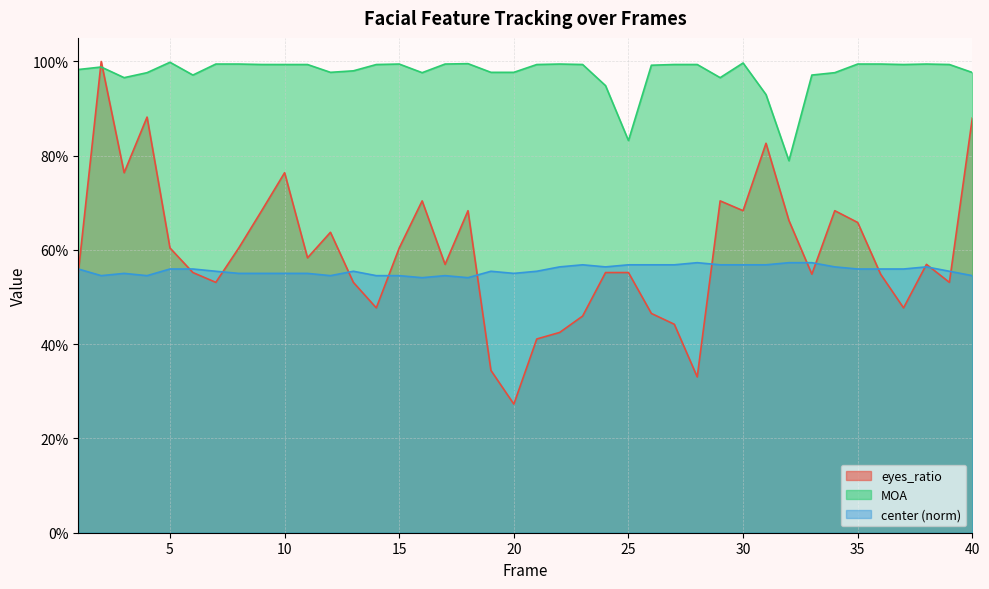

Reading left to right, extract all data points from this chart.

eyes_ratio: 0.6	1.0	0.8	0.9	0.6	0.6	0.5	0.6	0.7	0.8	0.6	0.6	0.5	0.5	0.6	0.7	0.6	0.7	0.3	0.3	0.4	0.4	0.5	0.6	0.6	0.5	0.4	0.3	0.7	0.7	0.8	0.7	0.5	0.7	0.7	0.5	0.5	0.6	0.5	0.9
MOA: 1.0	1.0	1.0	1.0	1.0	1.0	1.0	1.0	1.0	1.0	1.0	1.0	1.0	1.0	1.0	1.0	1.0	1.0	1.0	1.0	1.0	1.0	1.0	0.9	0.8	1.0	1.0	1.0	1.0	1.0	0.9	0.8	1.0	1.0	1.0	1.0	1.0	1.0	1.0	1.0
center_norm: 0.6	0.5	0.6	0.5	0.6	0.6	0.6	0.6	0.6	0.6	0.6	0.5	0.6	0.5	0.5	0.5	0.5	0.5	0.6	0.6	0.6	0.6	0.6	0.6	0.6	0.6	0.6	0.6	0.6	0.6	0.6	0.6	0.6	0.6	0.6	0.6	0.6	0.6	0.6	0.5